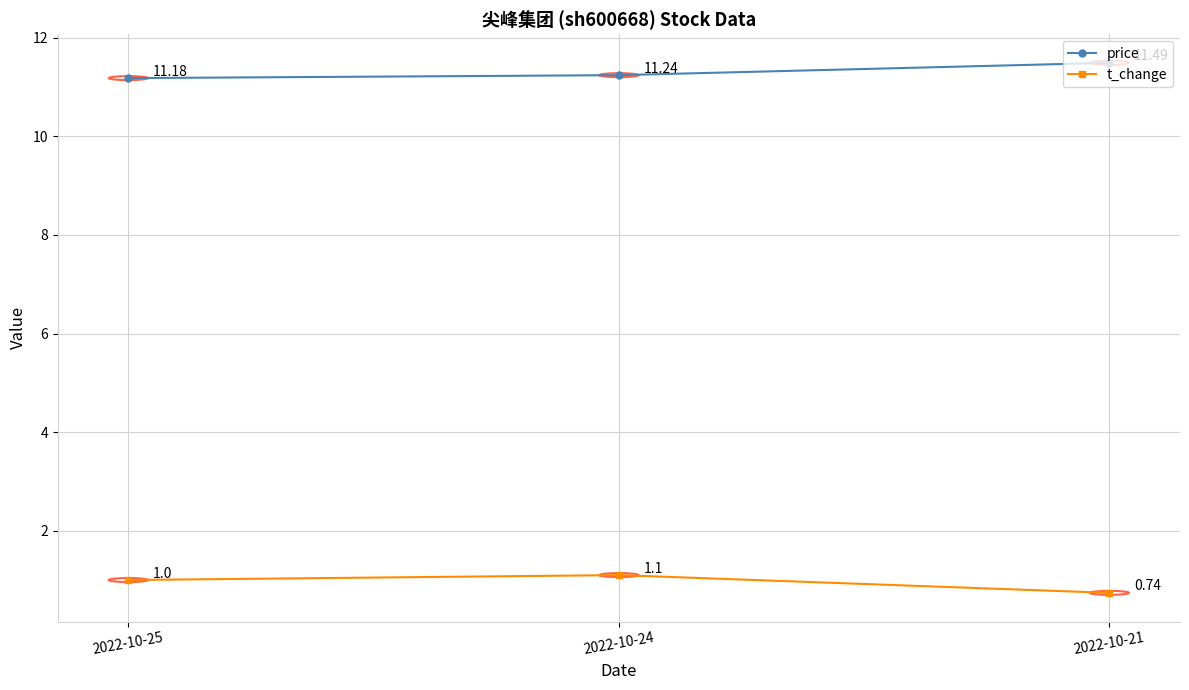

Count the price values in the range 11 to 12.

3